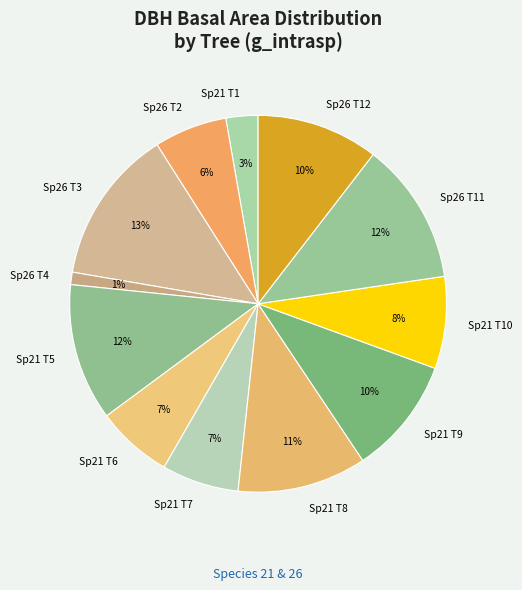

Which has a higher value, Sp26 T3 or Sp21 T8?

Sp26 T3